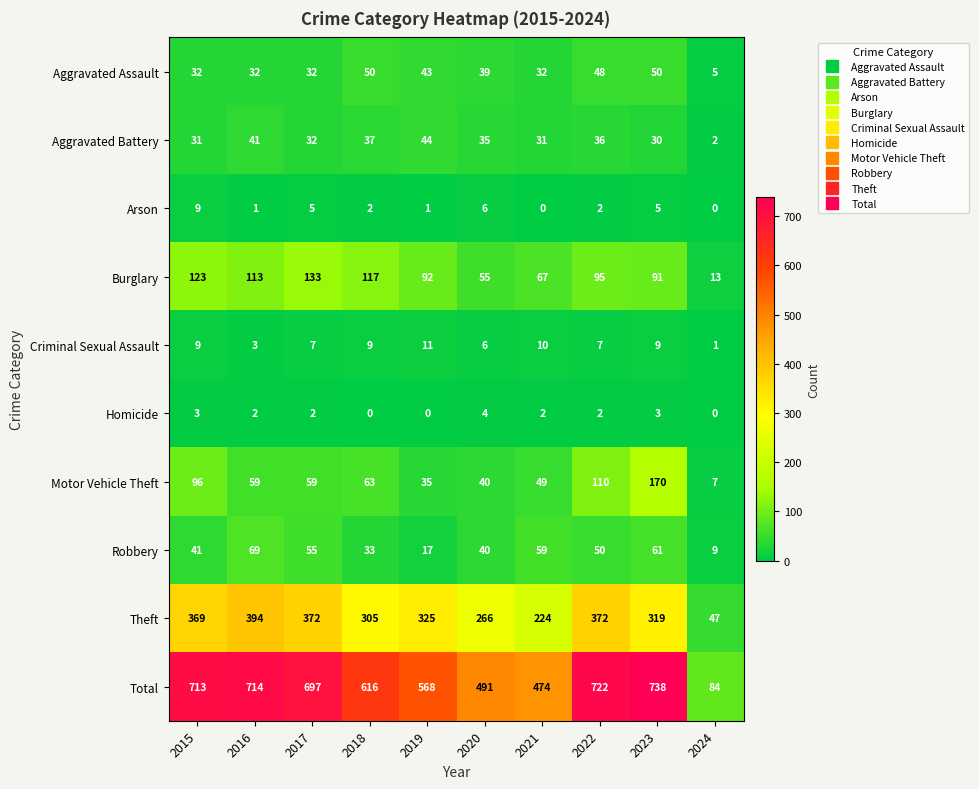

What is the highest value of the Theft series?

394